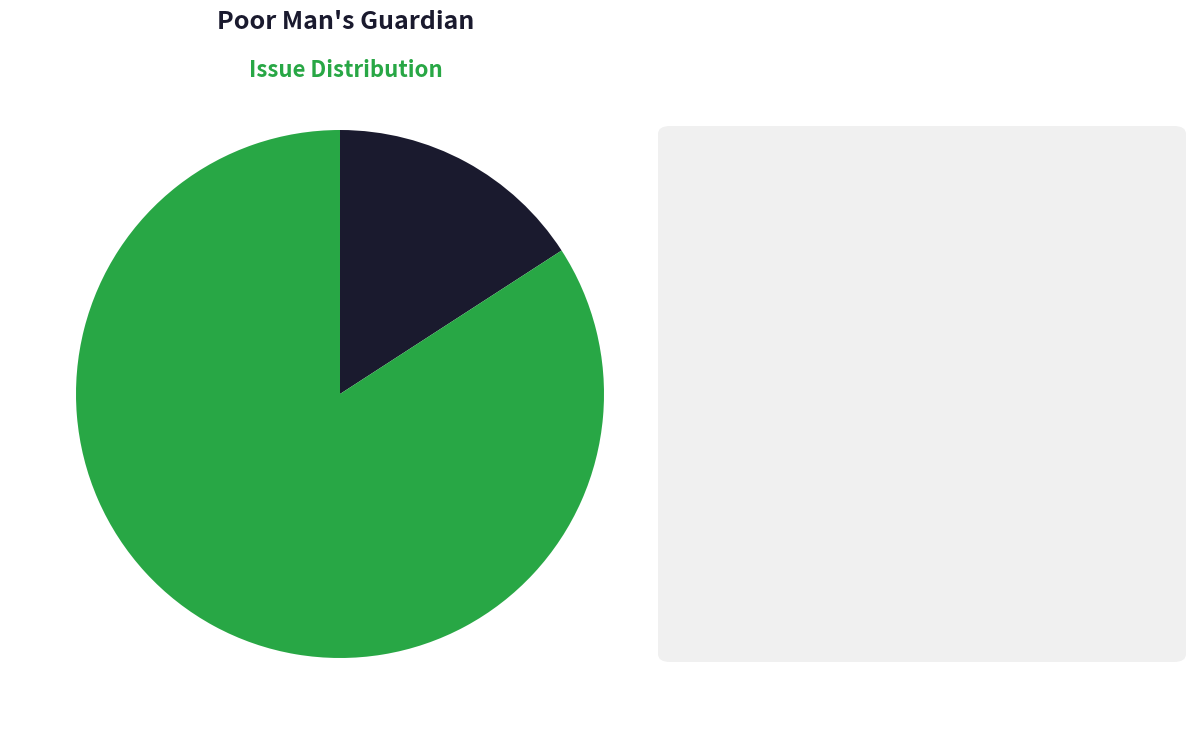

Does any single category account for the majority?

Yes